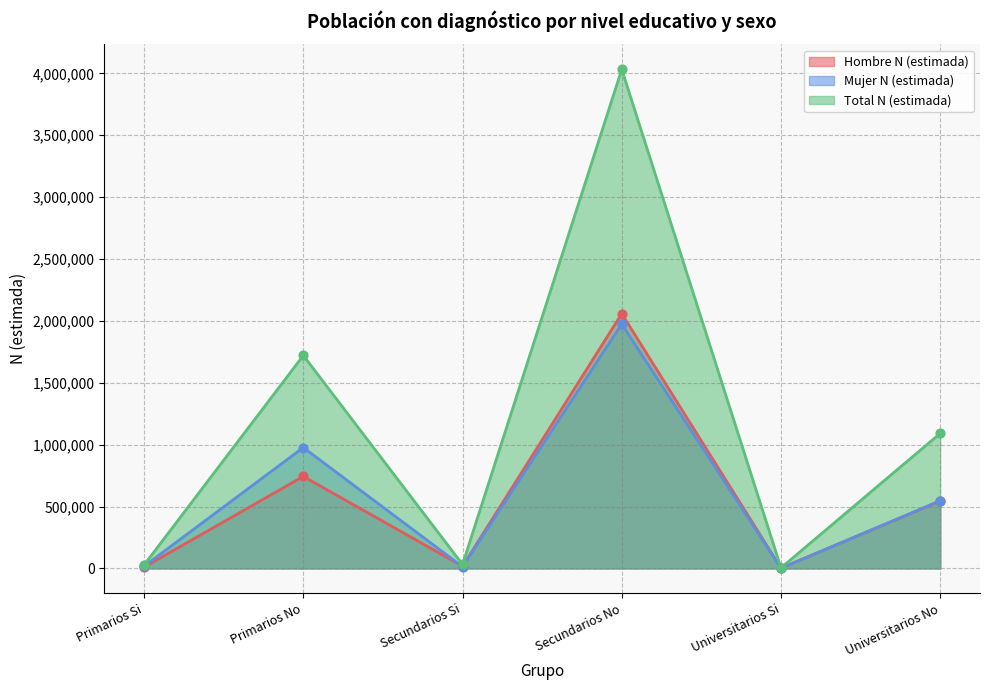

At which category is the sum across all series the highest?

Secundarios No